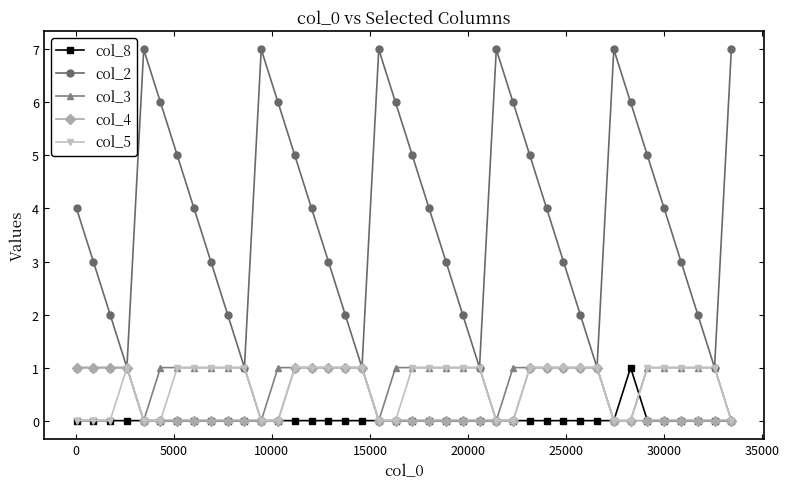

How many distinct data groups are displayed?

5